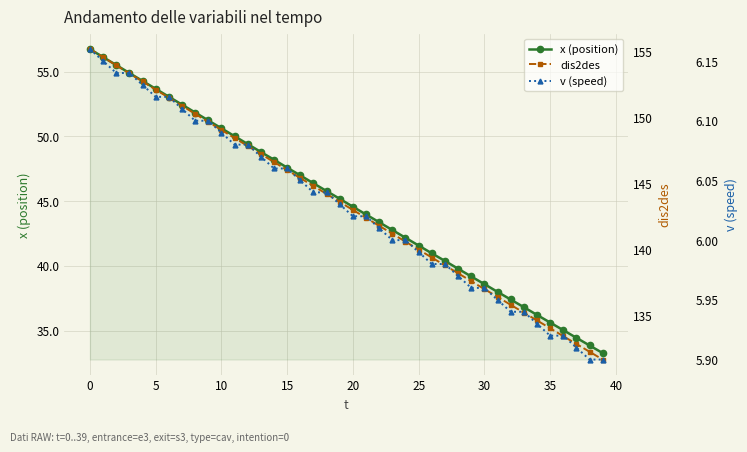

What is the average value of the dis2des series?

143.3